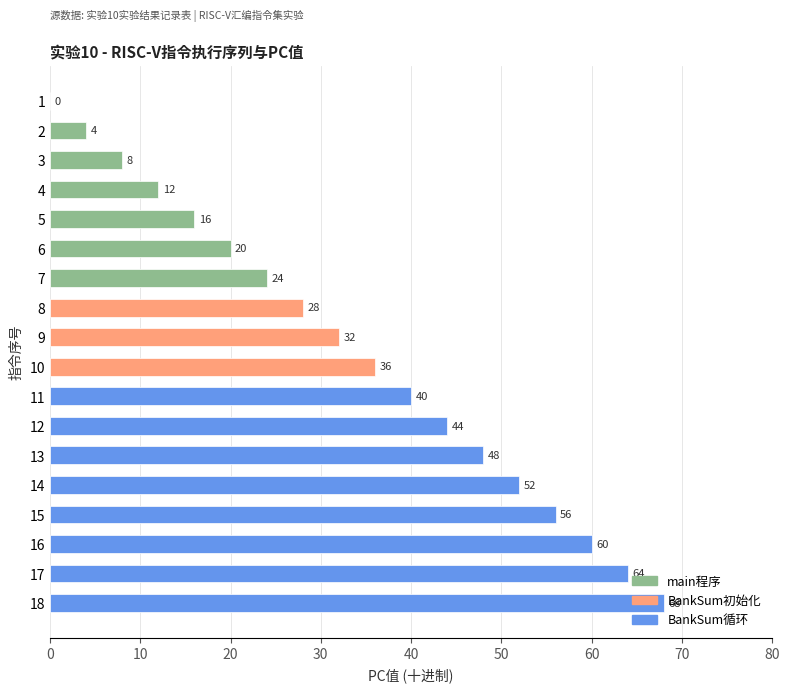

What is the sum of the values at 2 and 6?

24